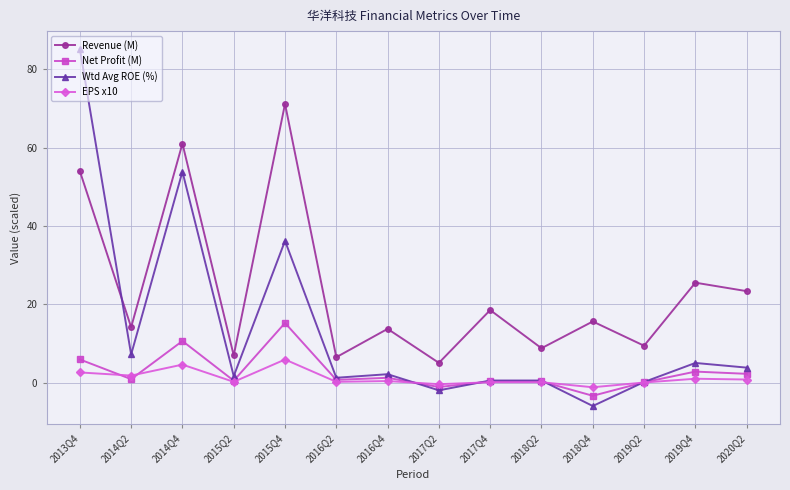

Which series has the widest spread of values?

Wtd Avg ROE (%)